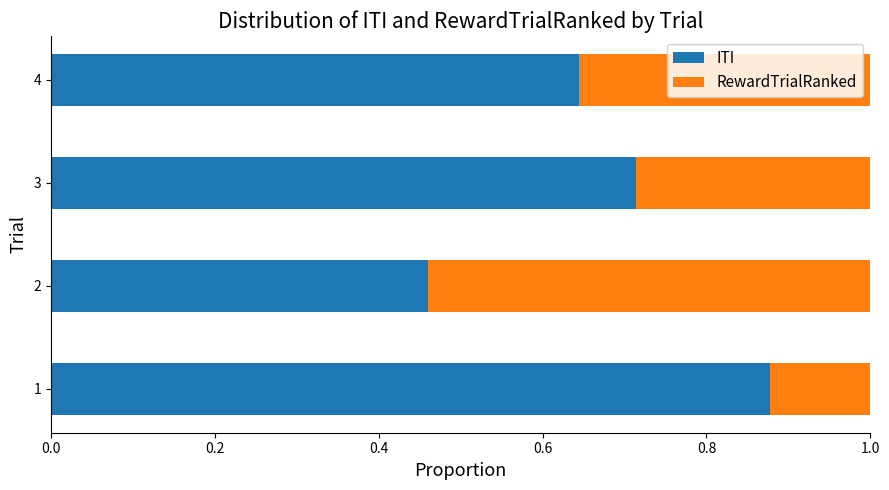

How many ITI values are between 0 and 1?

4